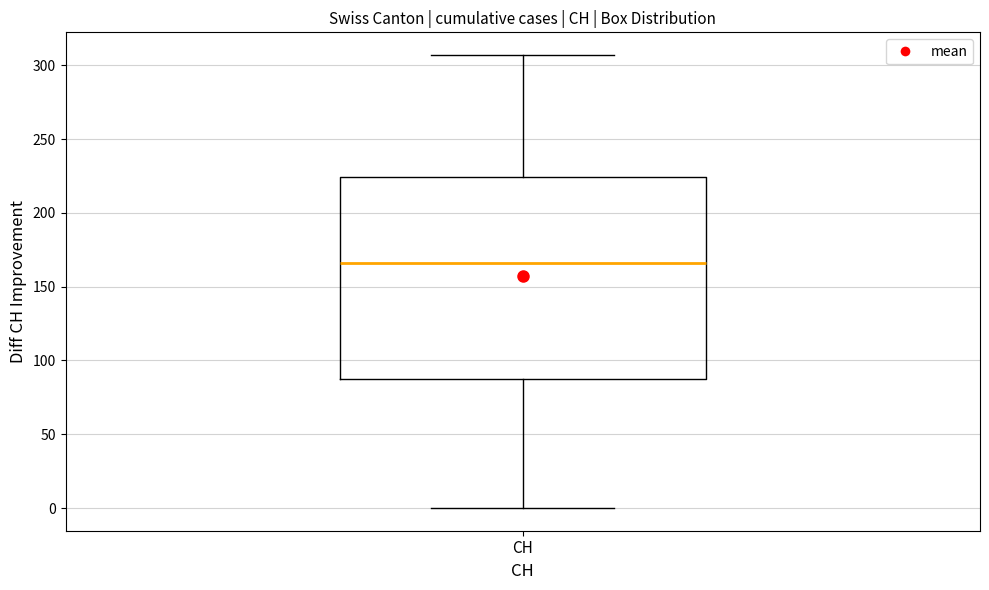

Where is the upper edge of the box for CH on the y-axis? The values are not printed on the chart, so give them approximately, as read against the axis.

225